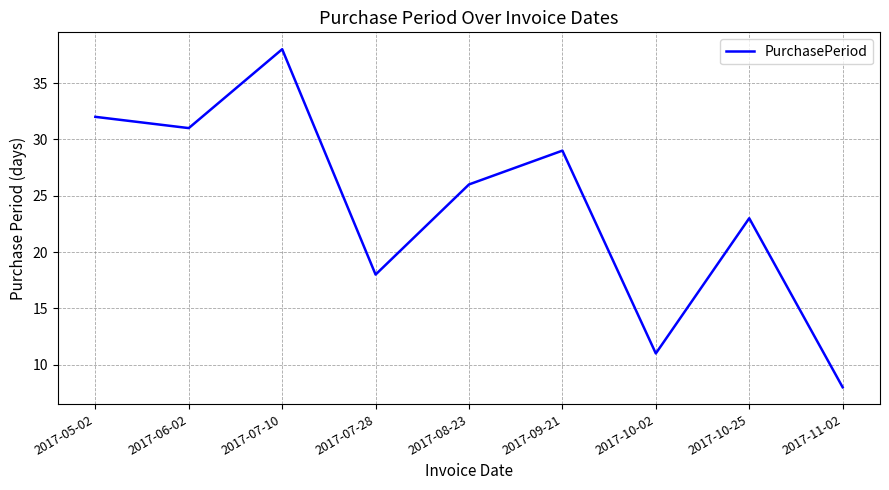

Reading right to left, list all the values displayed in this chart.

2017-11-02=8	2017-10-25=23	2017-10-02=11	2017-09-21=29	2017-08-23=26	2017-07-28=18	2017-07-10=38	2017-06-02=31	2017-05-02=32